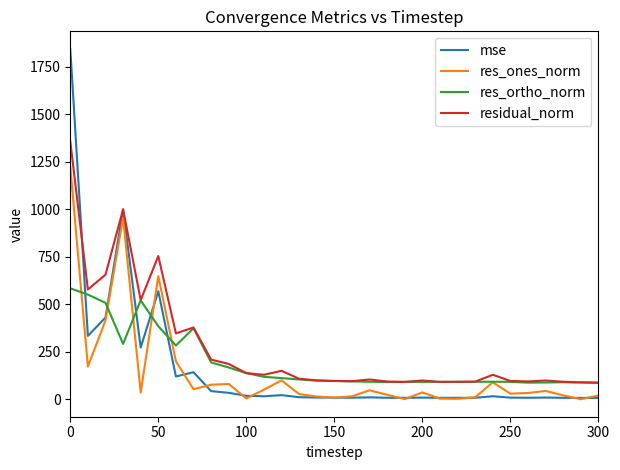

List the series in order of their peak value, highest first.

mse, residual_norm, res_ones_norm, res_ortho_norm